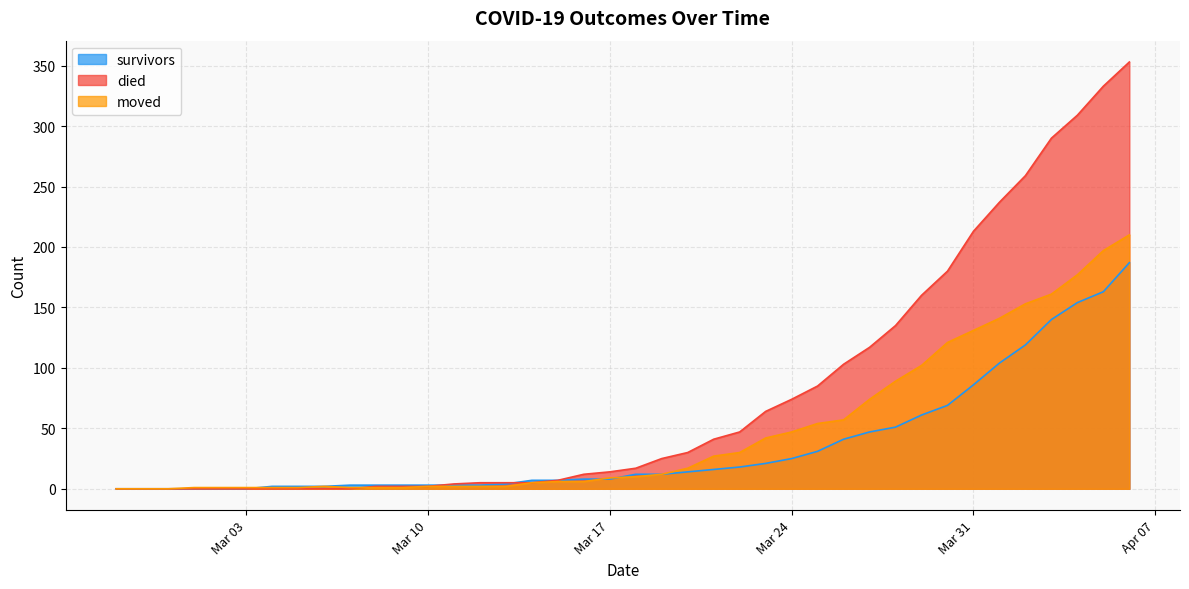

True or false: died has more than 2 points higher than both neighbors.

False